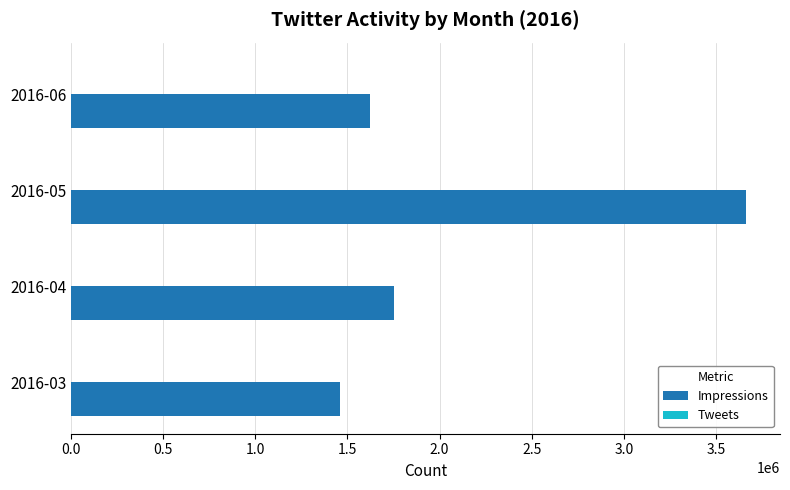

The value of Impressions at 2016-04 is 2998571. True or false?

False